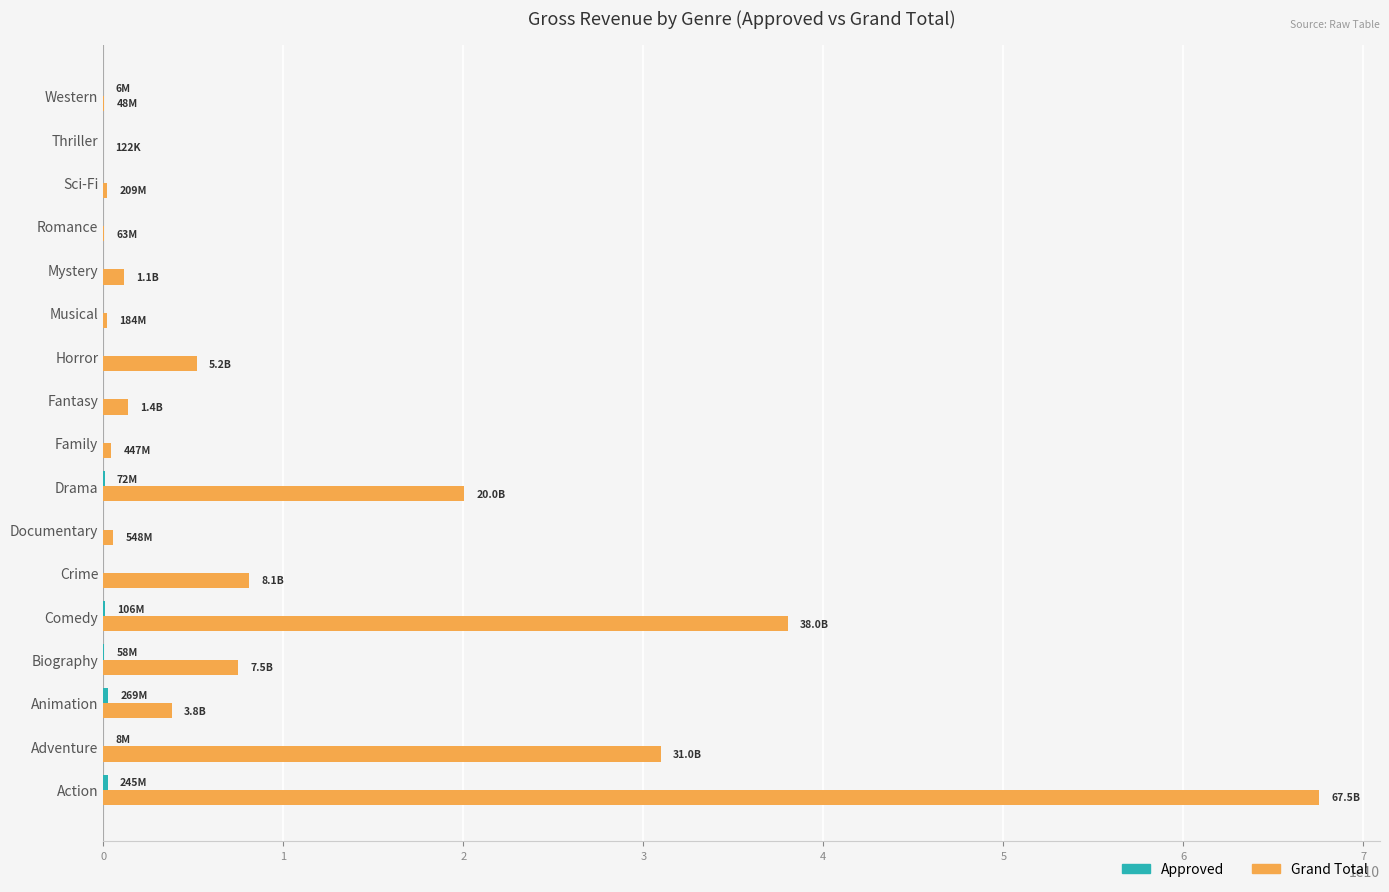

What is the highest value of the Grand Total series?

67540890818